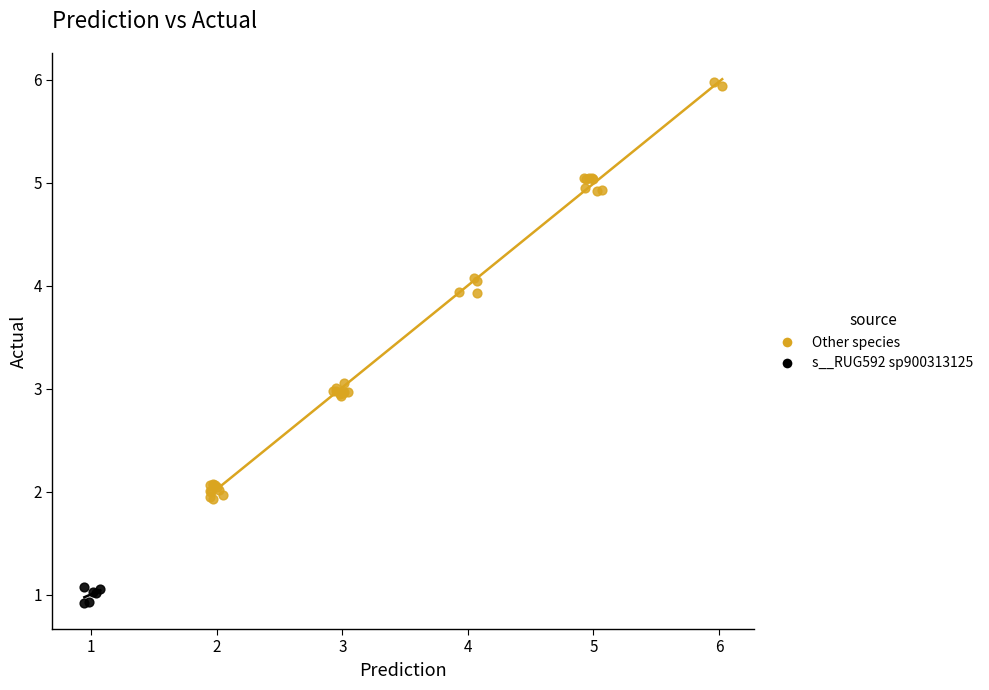

Which series has the widest spread of Y values?

Other species